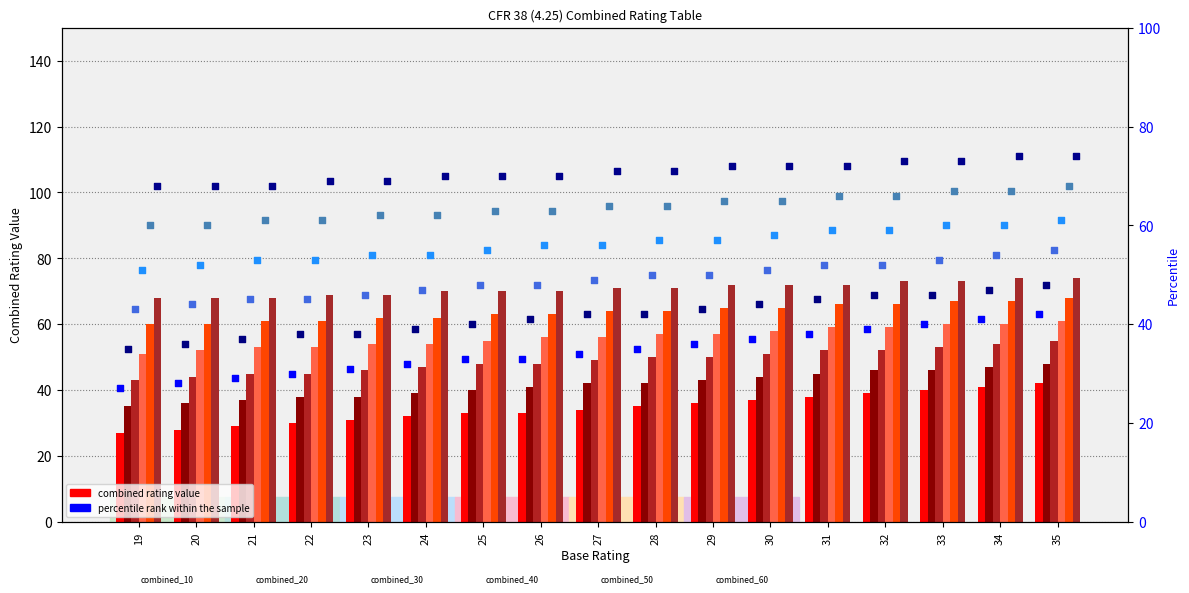

Which series has the widest spread of Y values?

combined_10